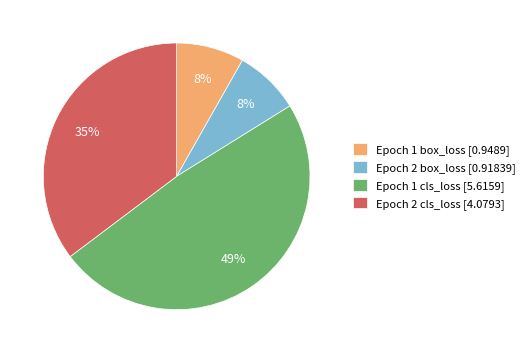

What is the ratio of the value at Epoch 1 cls_loss [5.6159] to the value at Epoch 2 cls_loss [4.0793]?

1.4